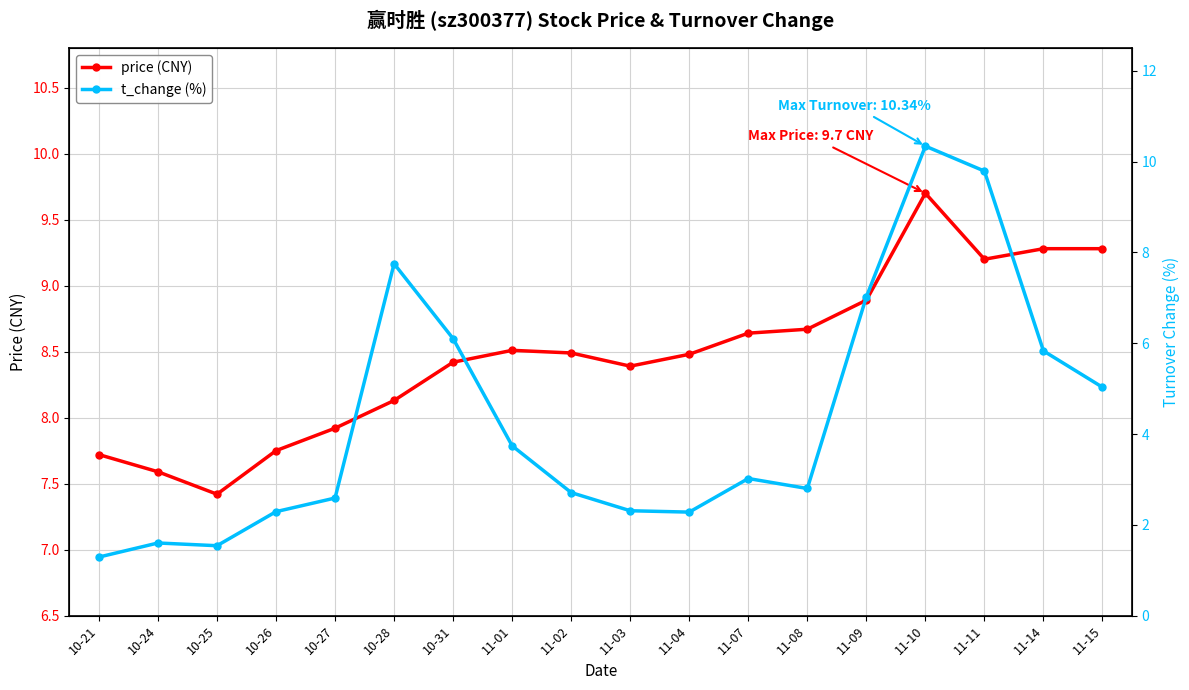

Is this an area chart (filled region under the line)?

No